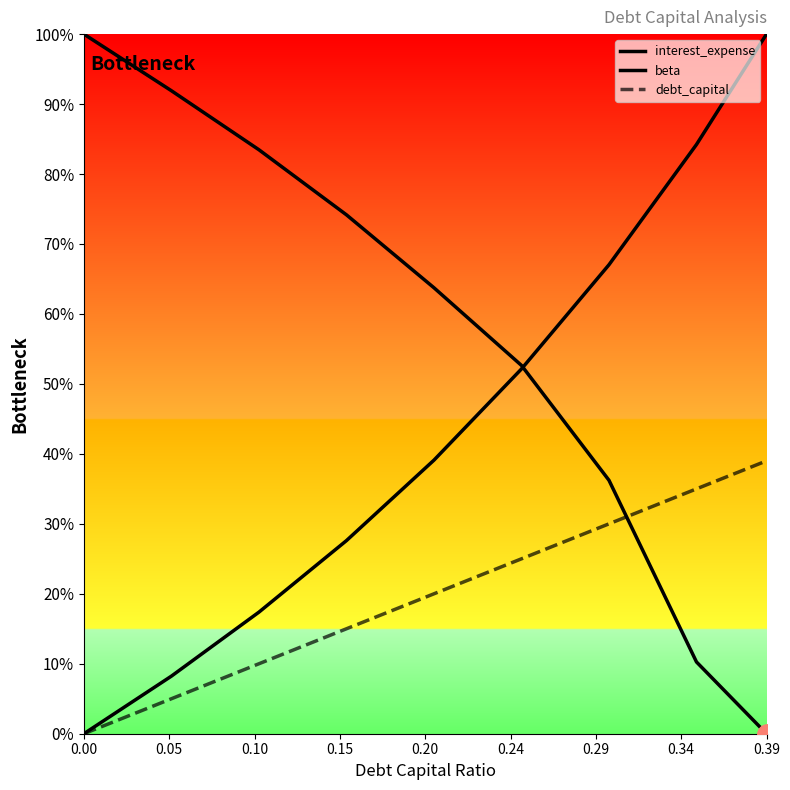

What is the difference between the maximum and minimum values in the interest_expense series?

100.0